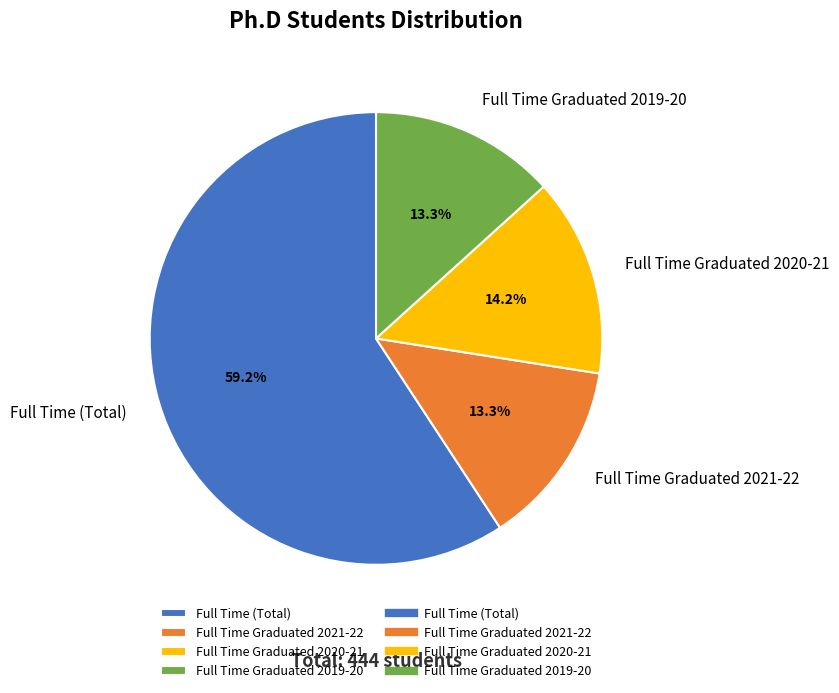

Approximately how many times larger is the value at Full Time (Total) compared to Full Time Graduated 2021-22?

4.5